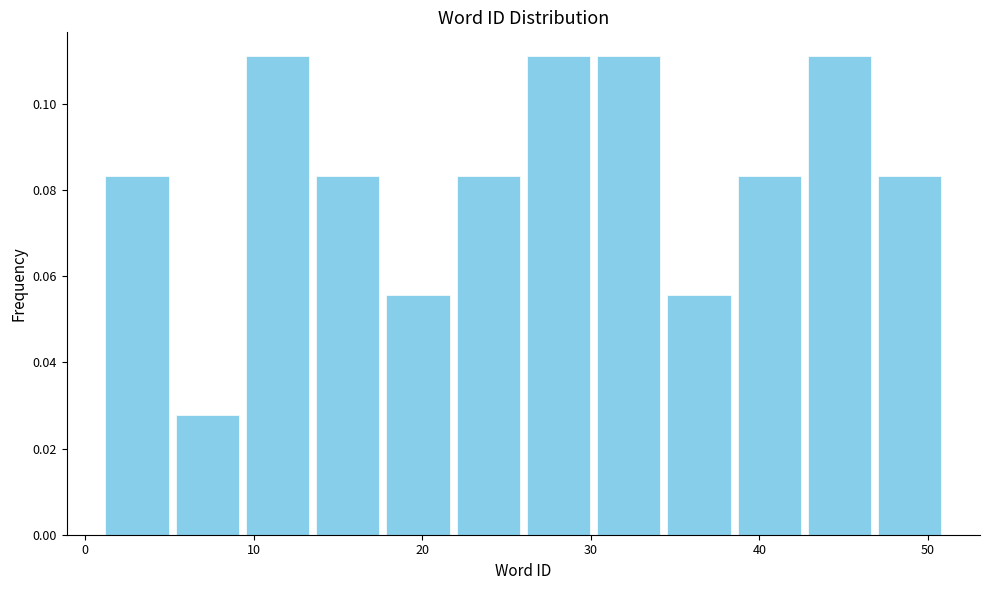

Reading left to right, list every bar in this chart as the range it spans on the x-axis followed by its height. Neither the bar edges nor the heights are printed on the chart, so give them approximately, as read against the axes.

1 to 5: 0.084
5 to 9: 0.028
9 to 14: 0.112
14 to 18: 0.084
18 to 22: 0.056
22 to 26: 0.084
26 to 30: 0.112
30 to 34: 0.112
34 to 39: 0.056
39 to 43: 0.084
43 to 47: 0.112
47 to 51: 0.084